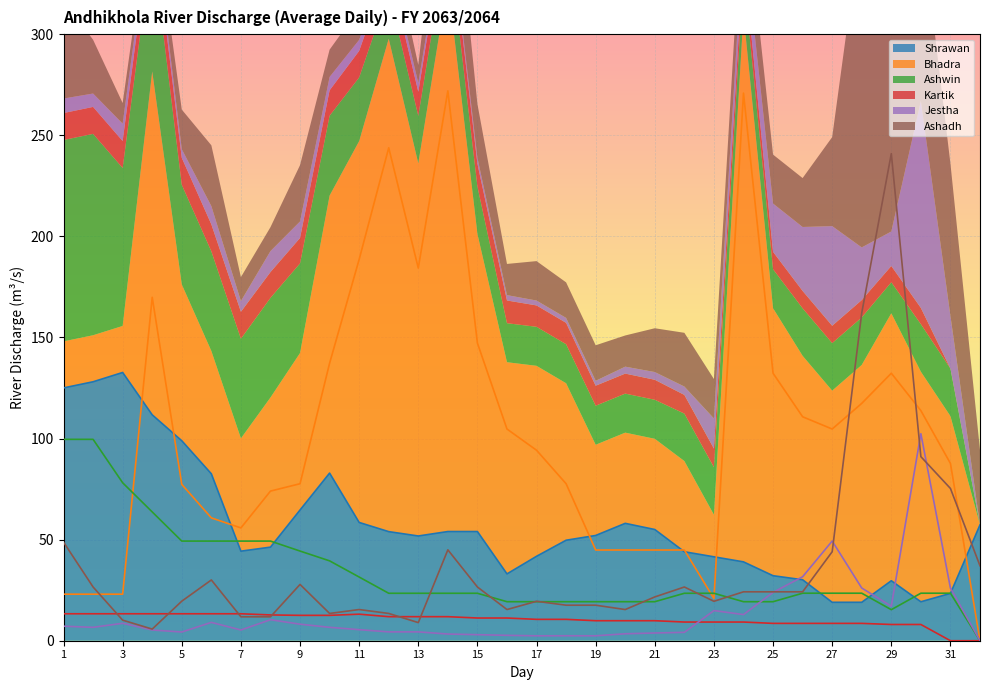

Is the value of Kartik at 10 greater than the value of Bhadra at 13?

No